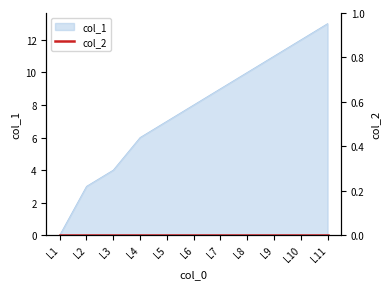

How many data points are less than 8?

5